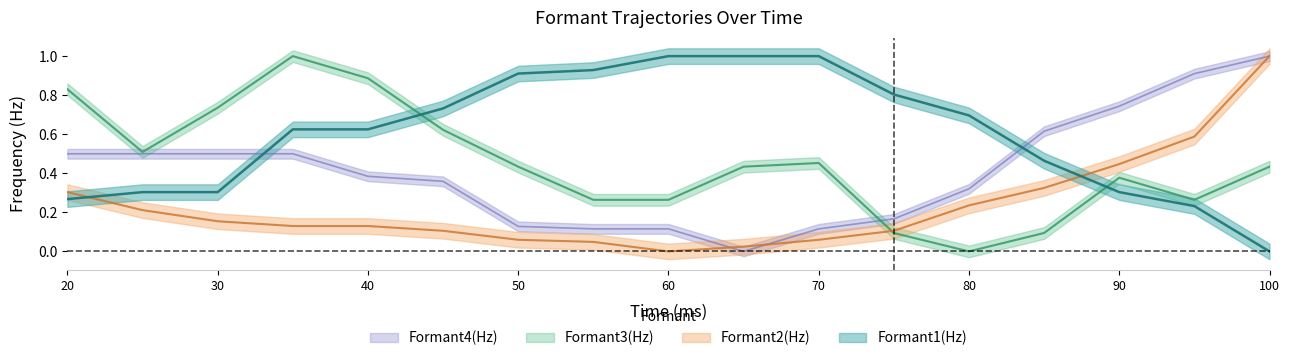

What is the value of the Formant2(Hz) point at the 5th from the left?

0.1